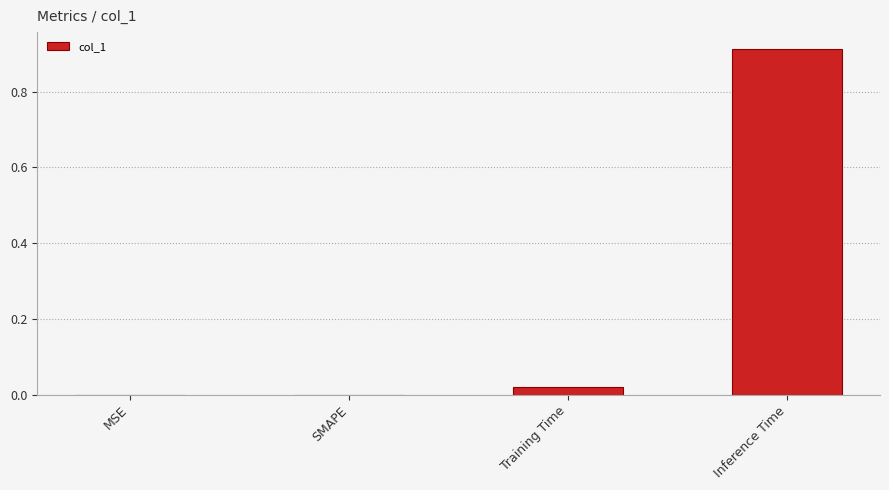

True or false: the data shows 0.4 at SMAPE.

False